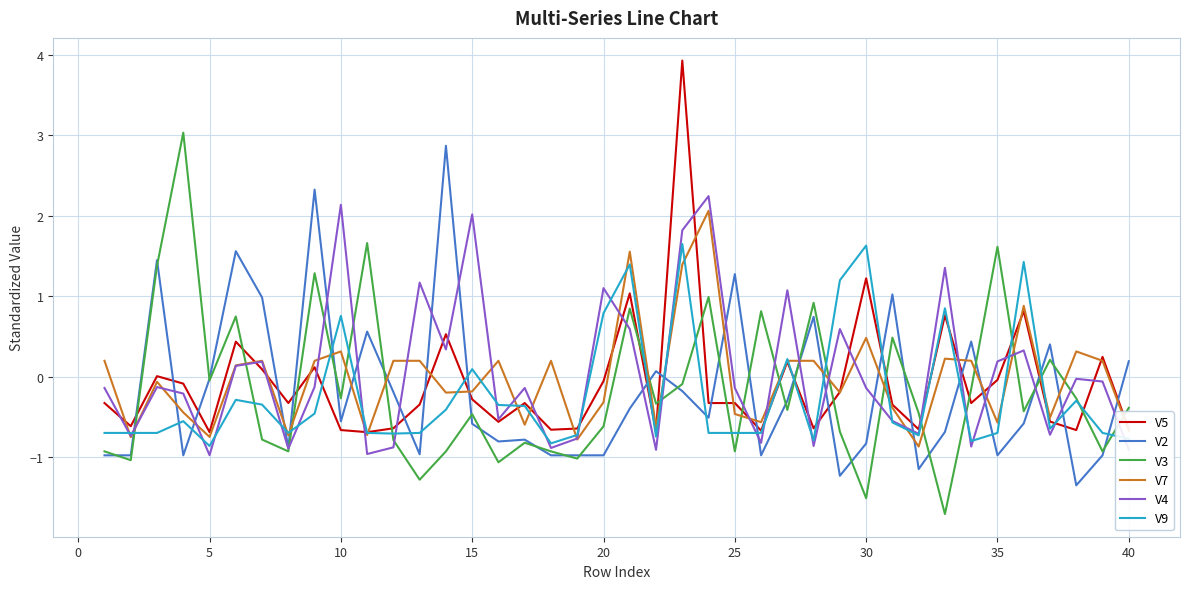

What is the greatest value displayed?

3.9